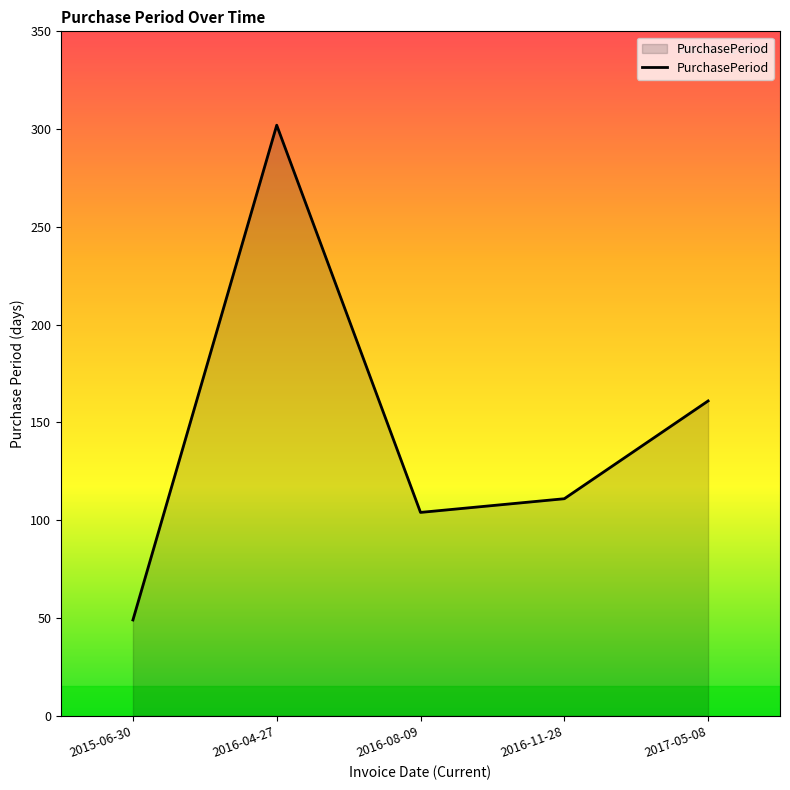

True or false: the data shows 66 at 2016-04-27.

False